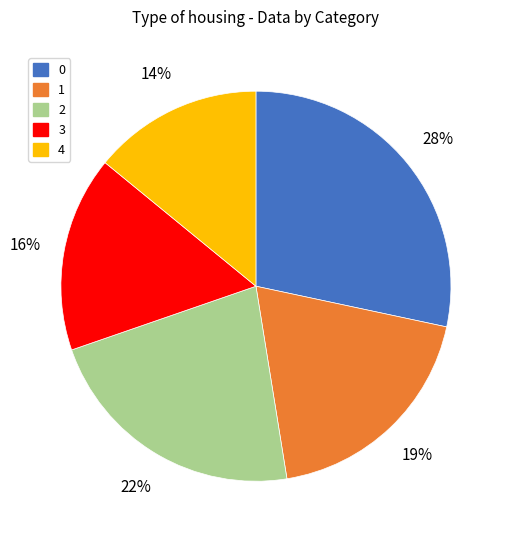

Do 4 and 2 together represent more than half of the pie?

No